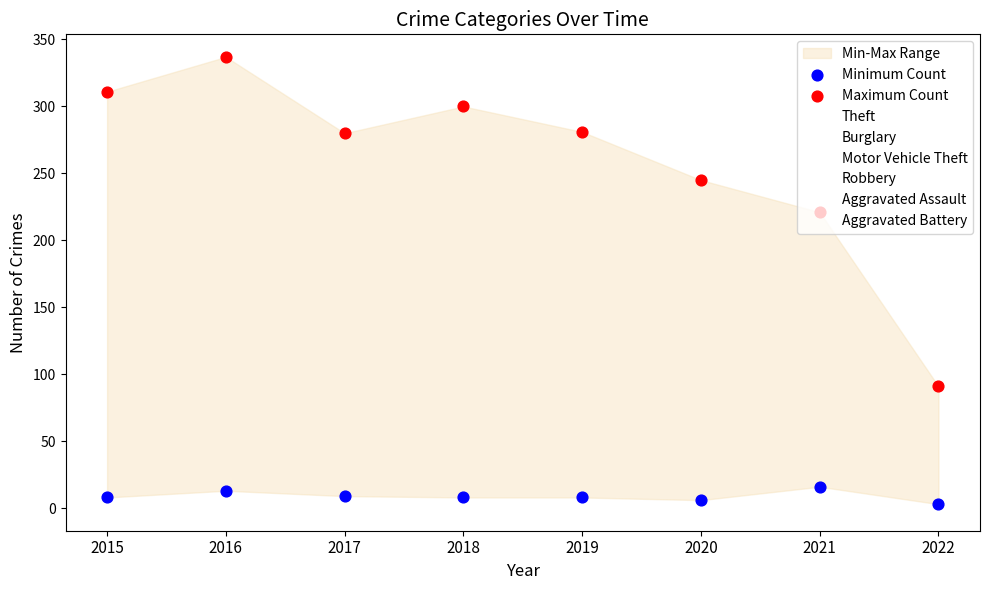

Is the value of Minimum Count at 2016 greater than the value of Maximum Count at 2018?

No